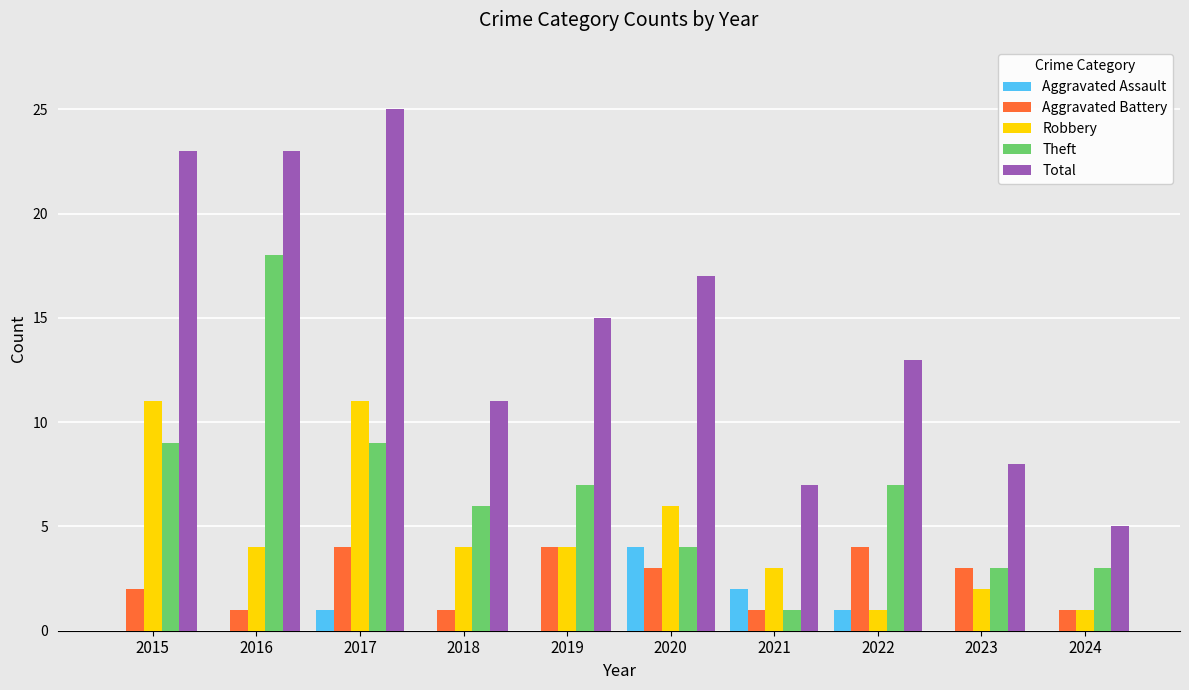

At which category is the sum across all series the highest?

2017